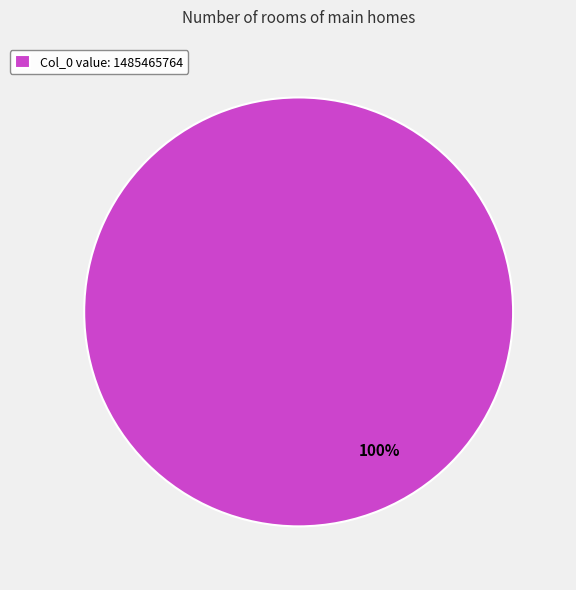

Is it true that Col_0 value: 1485465764 is 100% of the pie?

True